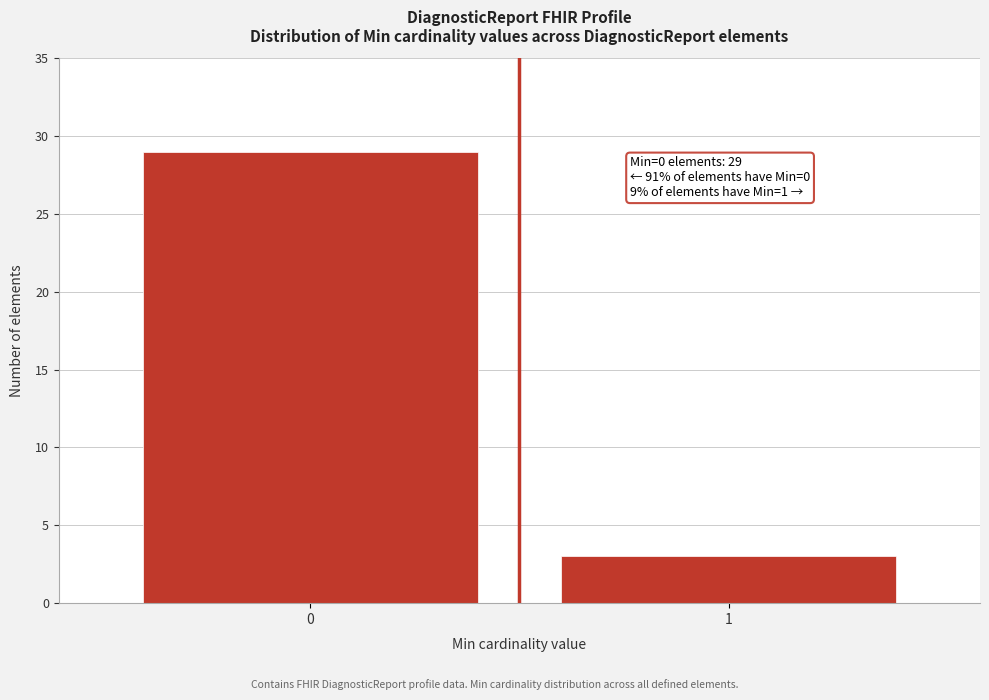

Reading right to left, list all the values displayed in this chart.

3	29